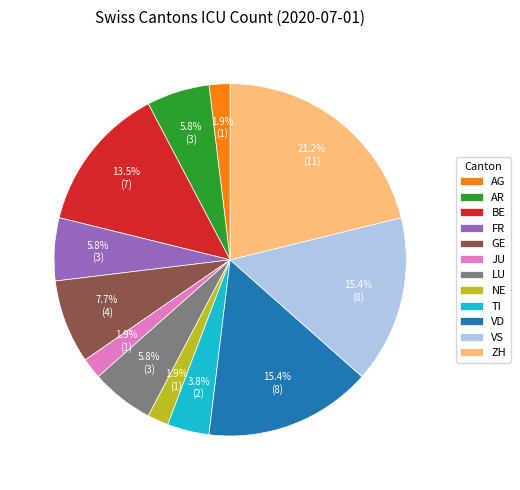

Is VD the majority of the pie?

No